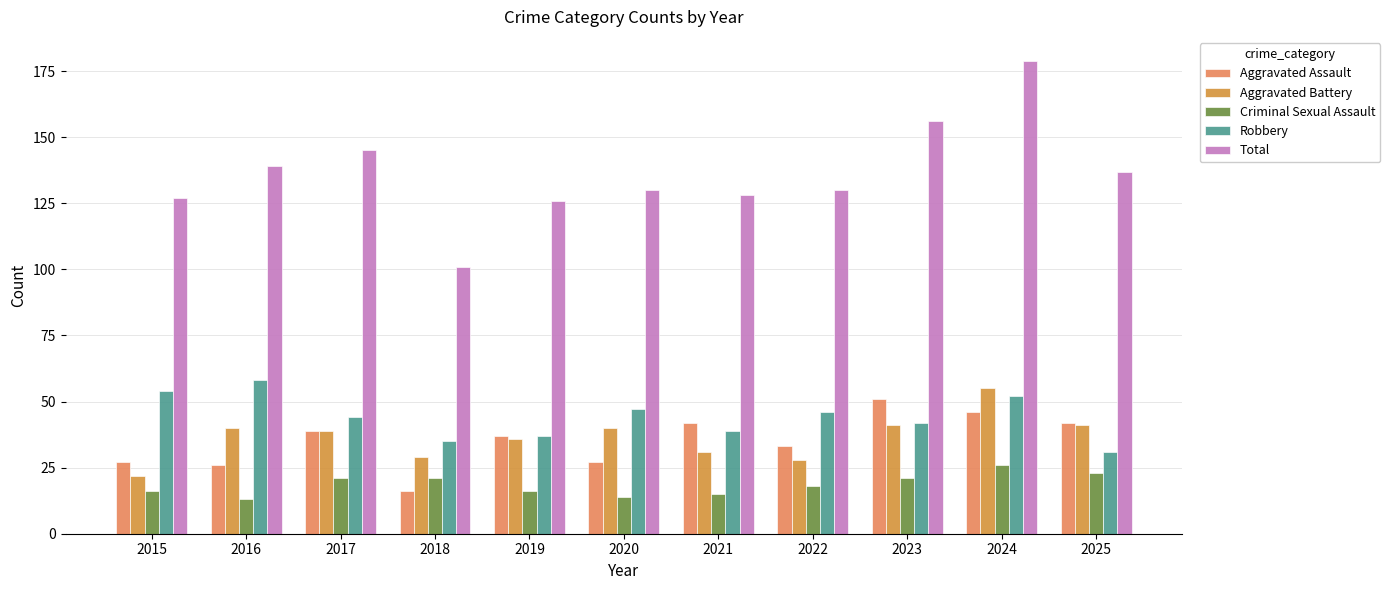

What is the value of the Total bar at the 3rd from the left?

145